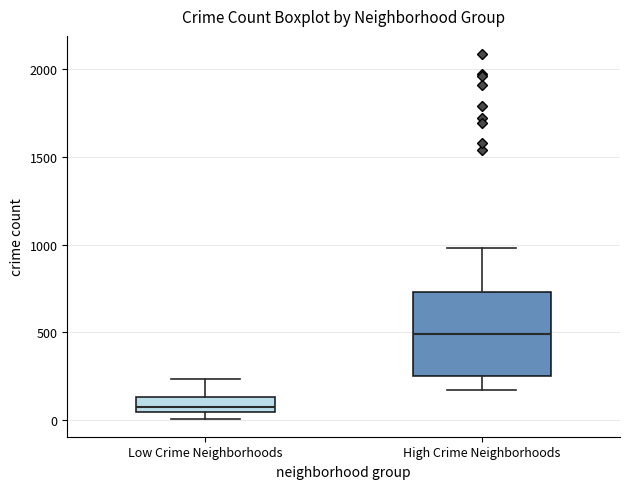

Which box is the tallest, from its lower edge to its upper edge?

High Crime Neighborhoods